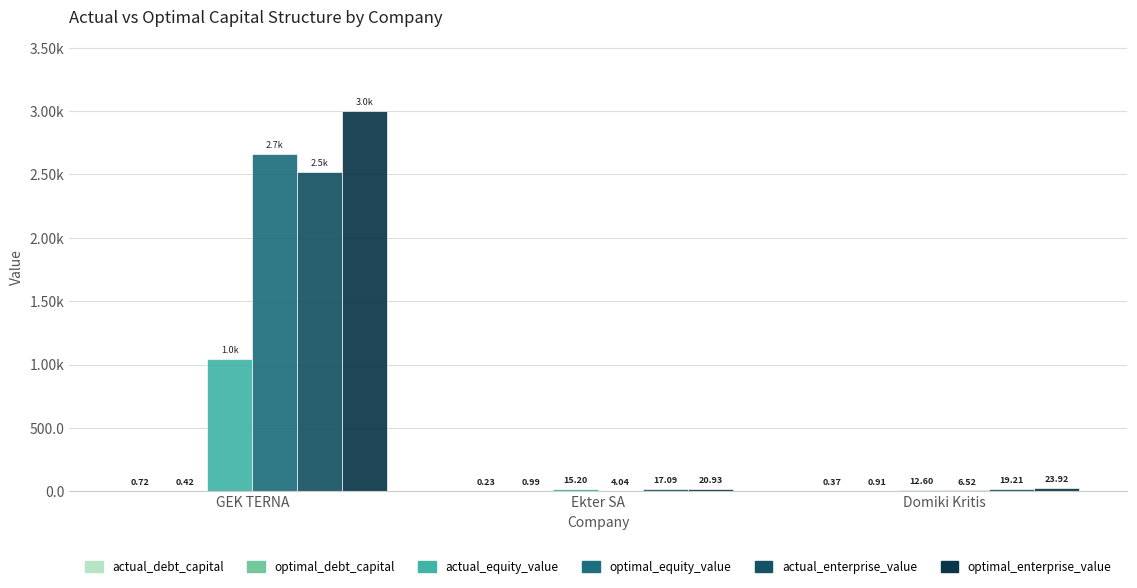

Are the bars horizontal?

No